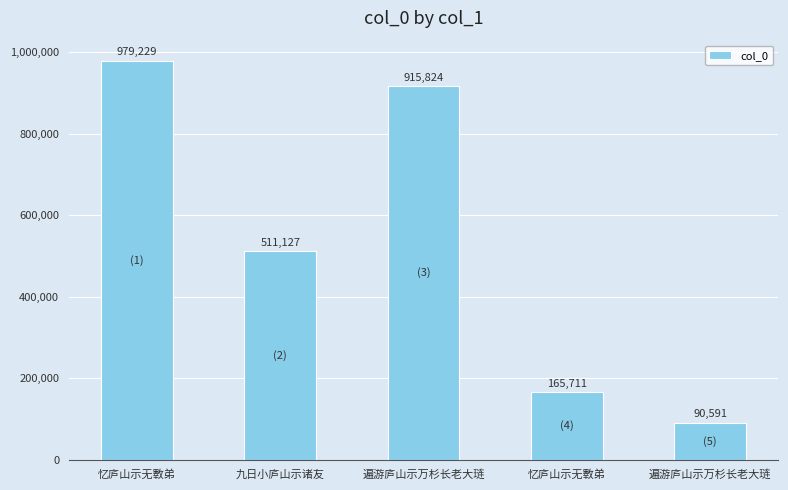

Rank the categories by value from highest to lowest.

忆庐山示无斁弟, 遍游庐山示万杉长老大琏, 九日小庐山示诸友, 忆庐山示无斁弟, 遍游庐山示万杉长老大琏